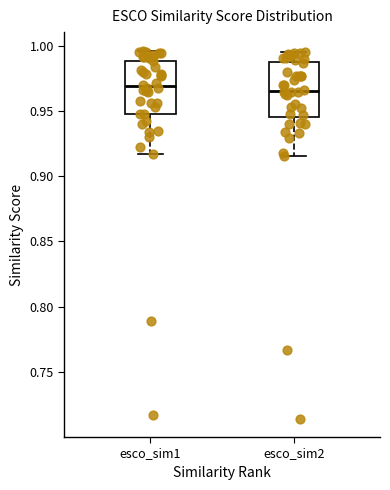

Reading left to right, read every box against the y-axis: the position of its median line, the range the box covers, and the ends of its whiskers. The values are not printed on the chart, so give them approximately, as read against the axis.

esco_sim1: median 0.970, box 0.950 to 0.990, whiskers 0.915 to 0.995
esco_sim2: median 0.965, box 0.945 to 0.985, whiskers 0.915 to 0.995